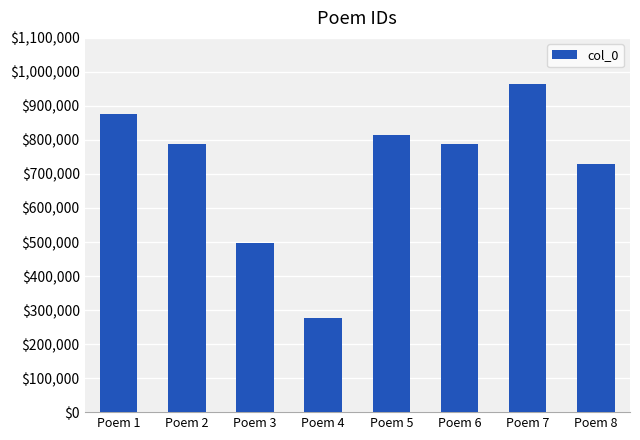

Approximately how many times larger is the value at Poem 6 compared to Poem 4?

2.8